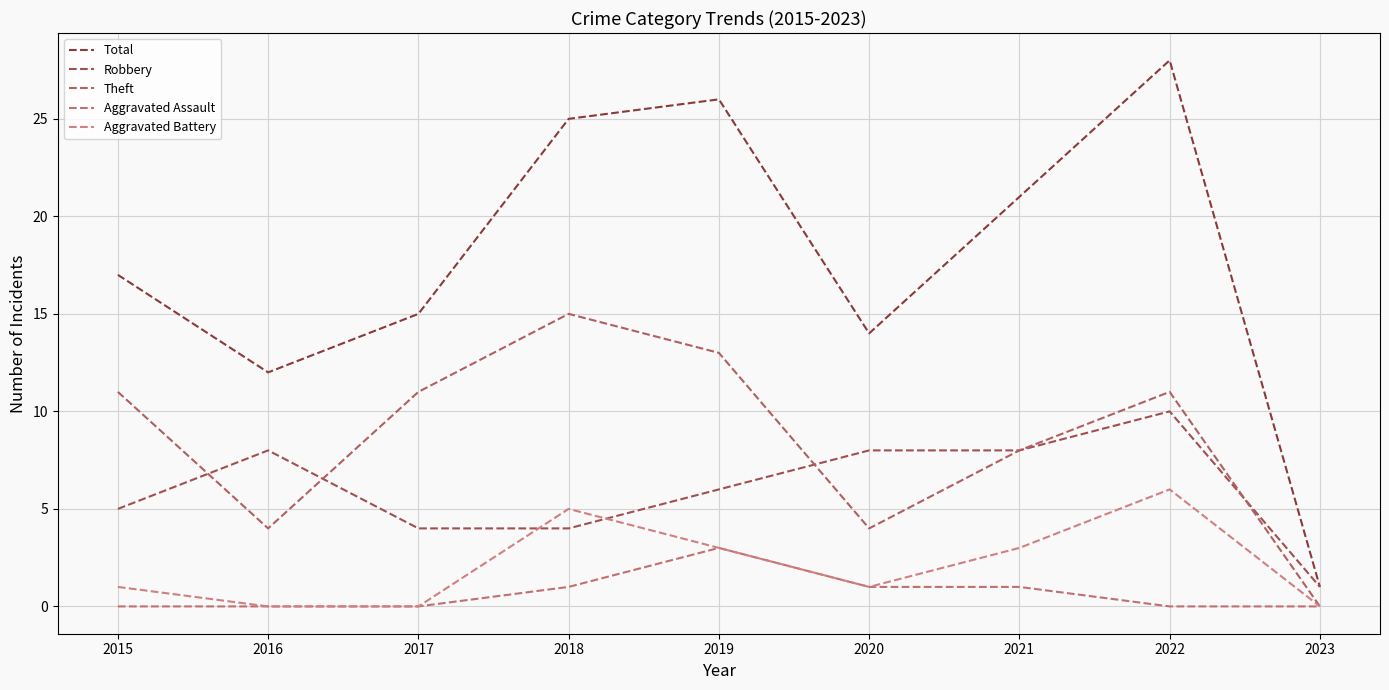

Between 2016 and 2020, which series saw the biggest shift?

Total